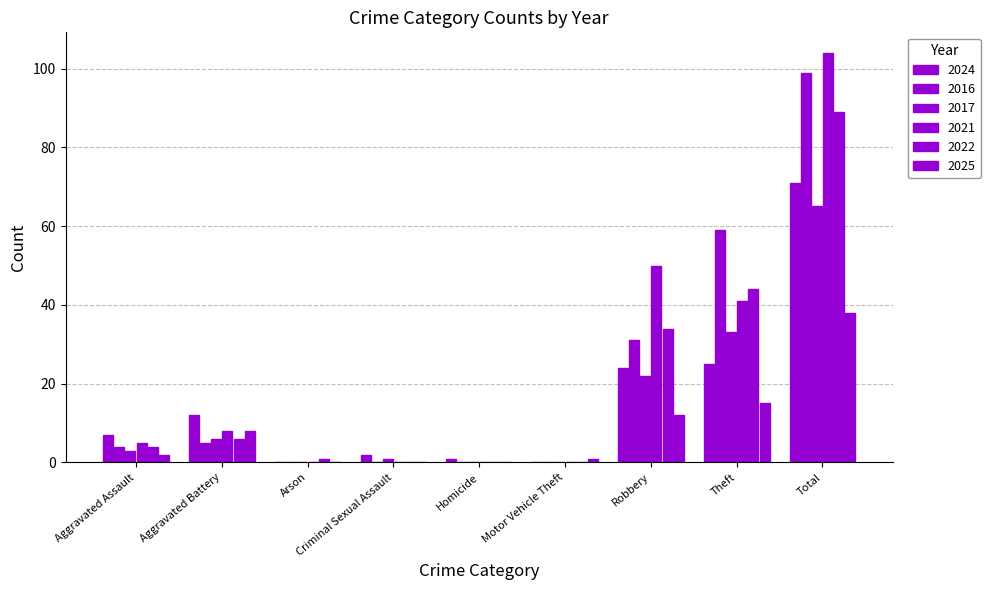

How many series are shown in this chart?

6